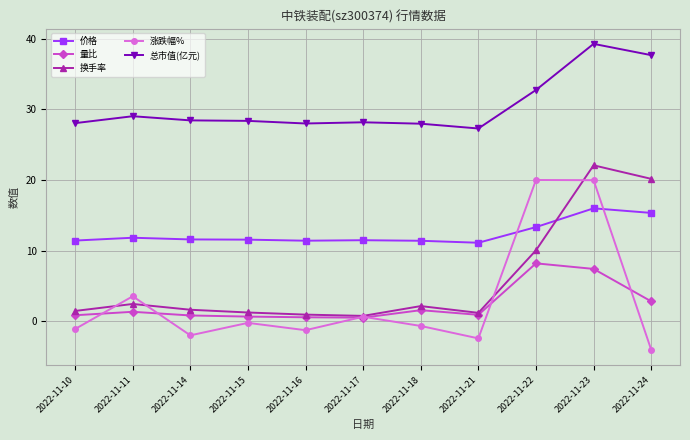

Which series has the widest spread of values?

涨跌幅%